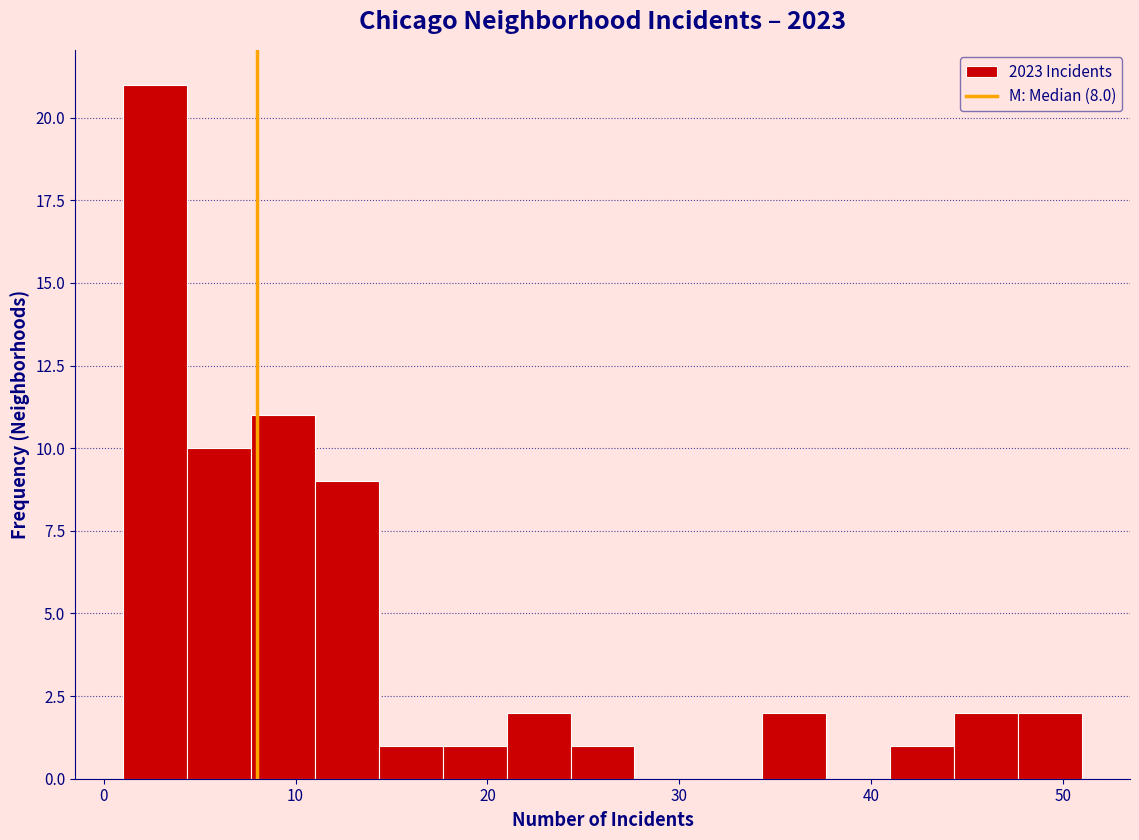

Around what value on the x-axis is the tallest bar? Give the approximate position of its centre, as read against the axis.

3